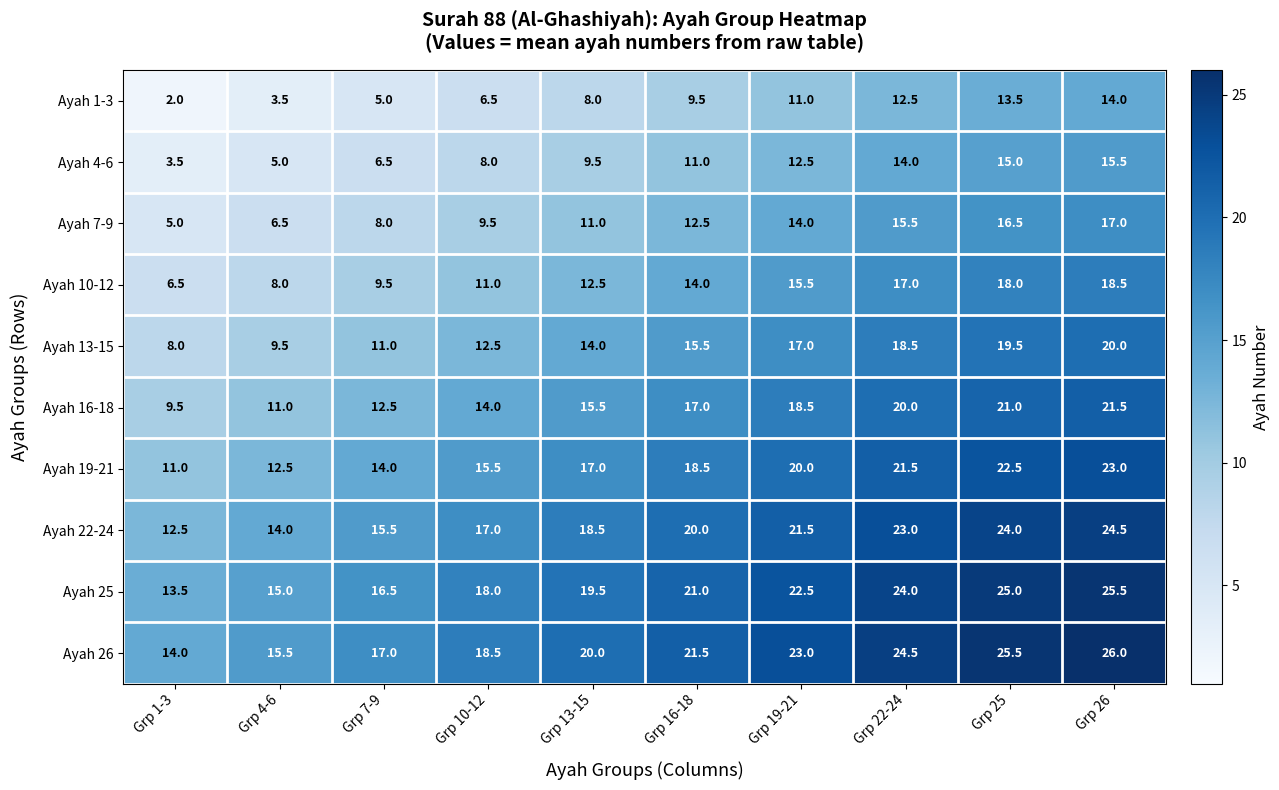

List the labels in order of Ayah 16-18 value, smallest first.

Grp 1-3, Grp 4-6, Grp 7-9, Grp 10-12, Grp 13-15, Grp 16-18, Grp 19-21, Grp 22-24, Grp 25, Grp 26